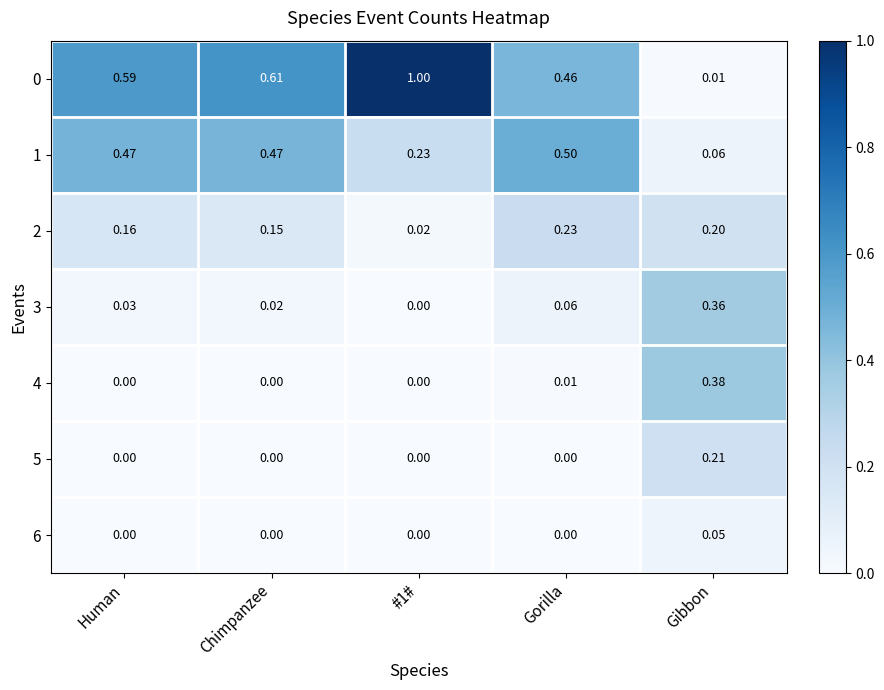

Which category has the highest value in the 1 series?

Gorilla